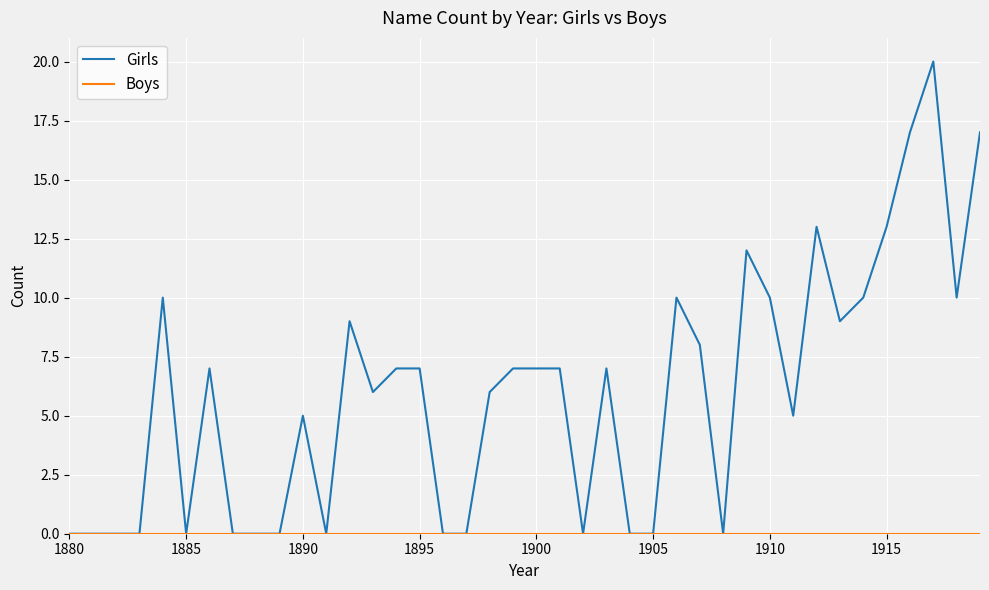

Which series has the largest total across all categories?

Girls